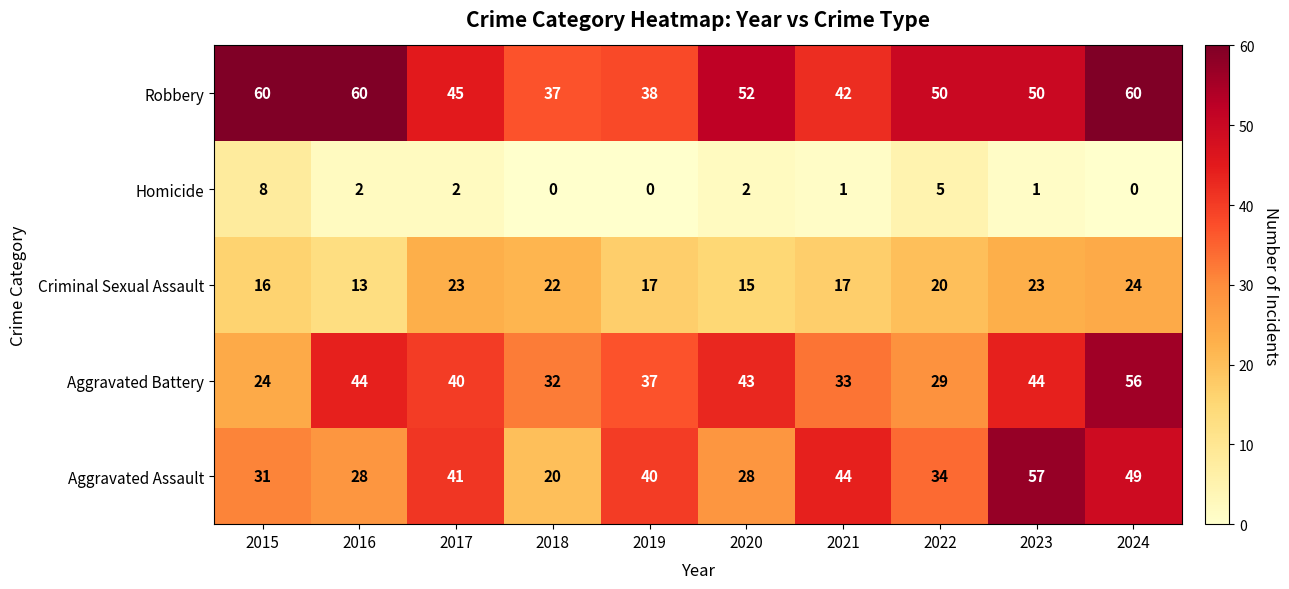

What is the maximum value for Aggravated Battery?

56